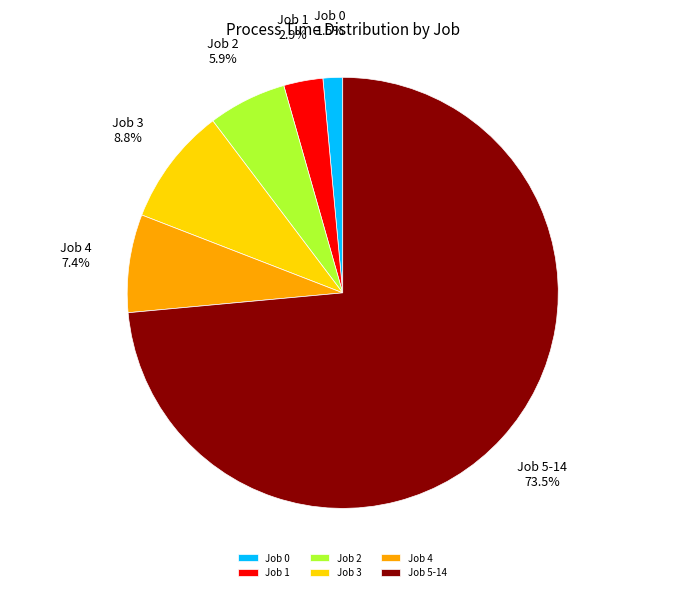

To the nearest percent, what is the average slice percentage?

17%